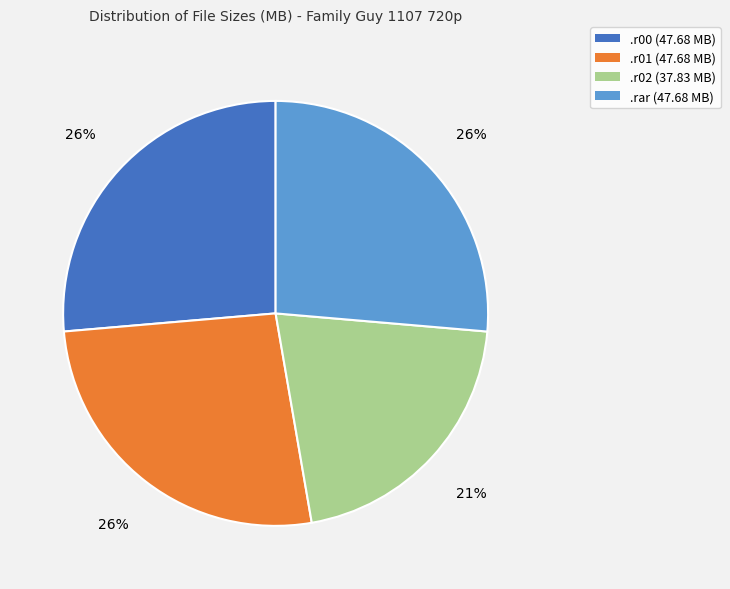

Is there any slice that represents more than half of the pie?

No